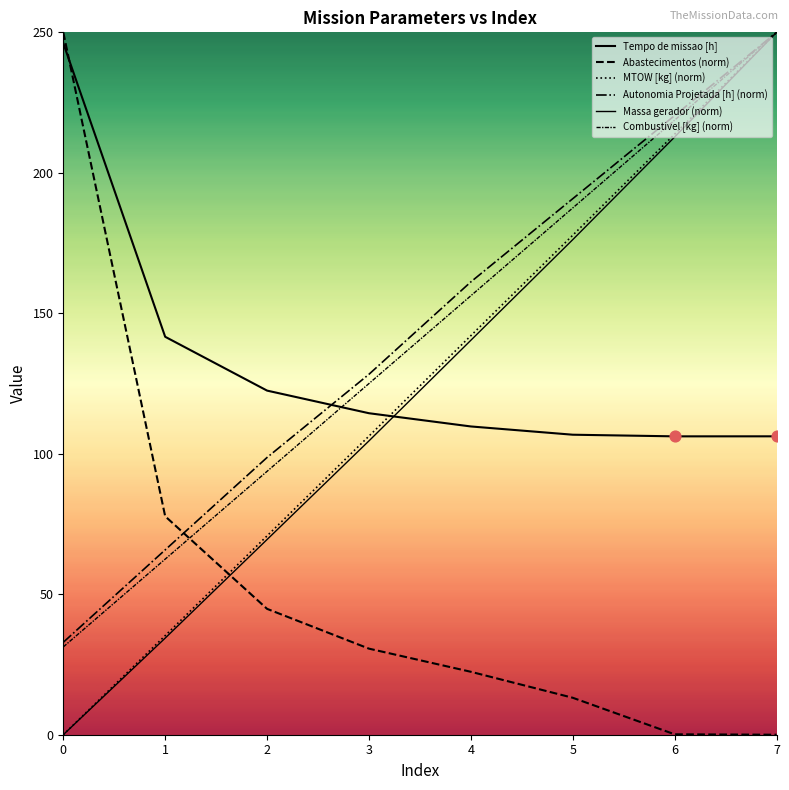

Which series has the largest total across all categories?

Autonomia Projetada [h] (norm)